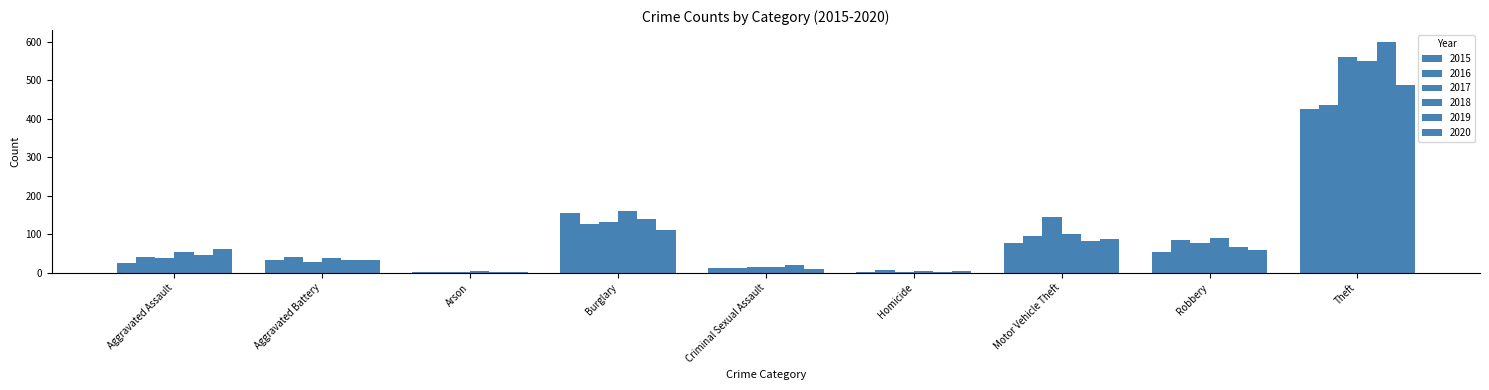

Are the bars horizontal?

No